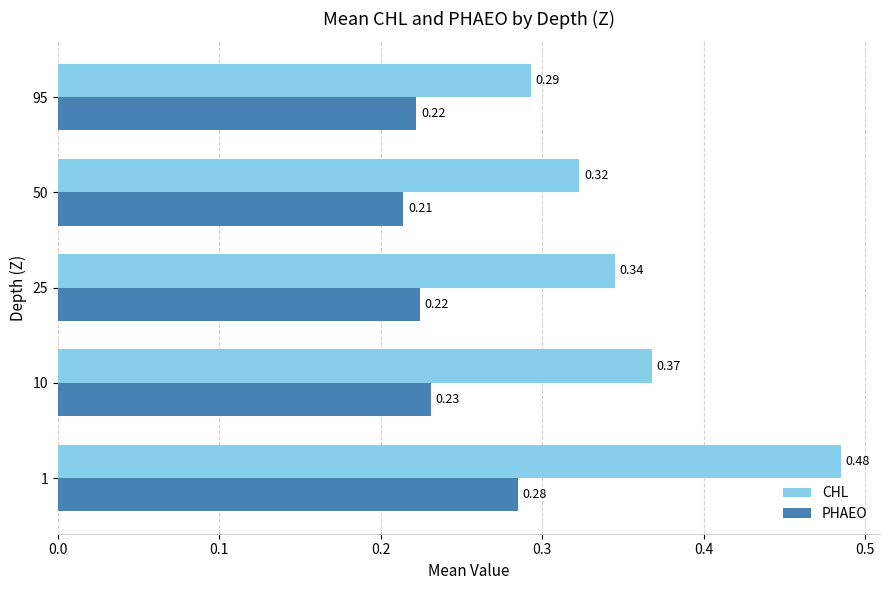

At how many categories does at least one series exceed 0?

5